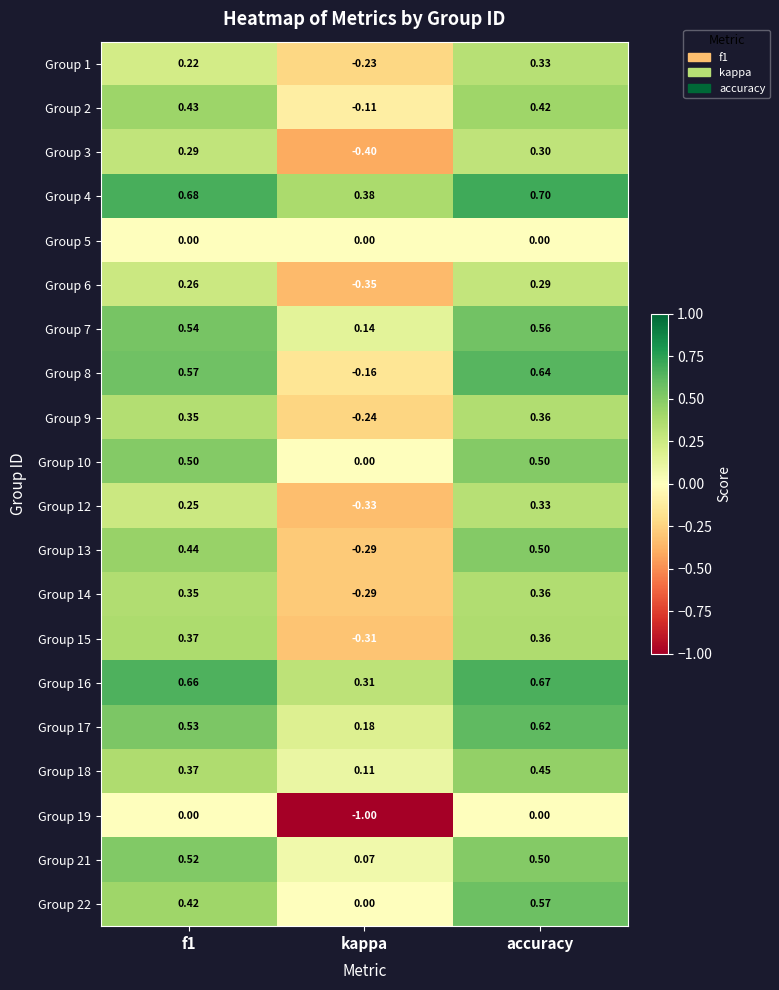

At which label is Group 14 closest to 0?

kappa